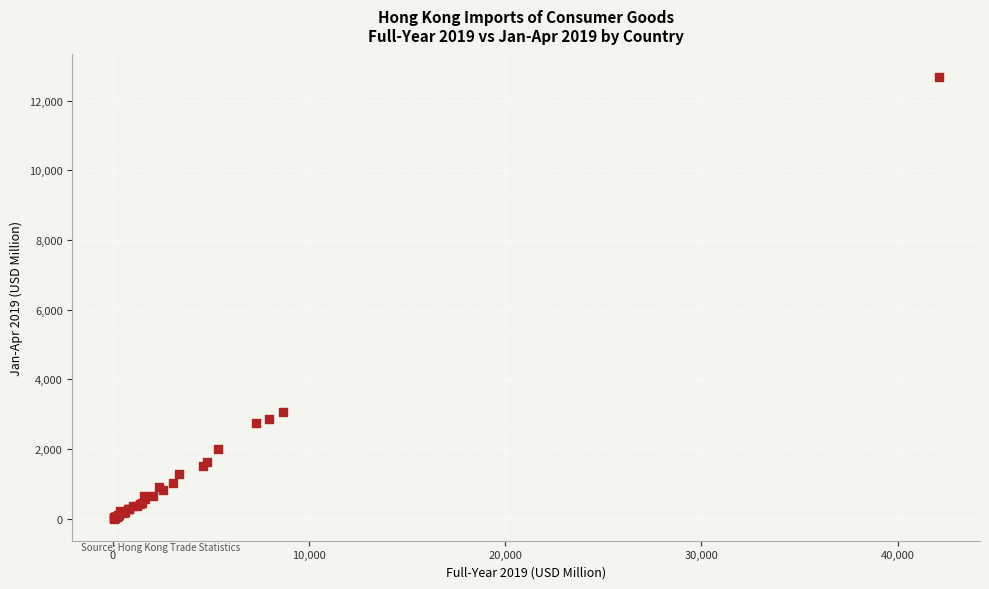

What Y value in the scatter plot is closest to 6347?

3076.0